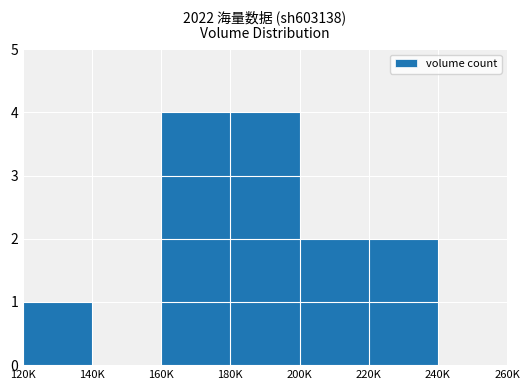

True or false: the data shows 4 at 160K.

True